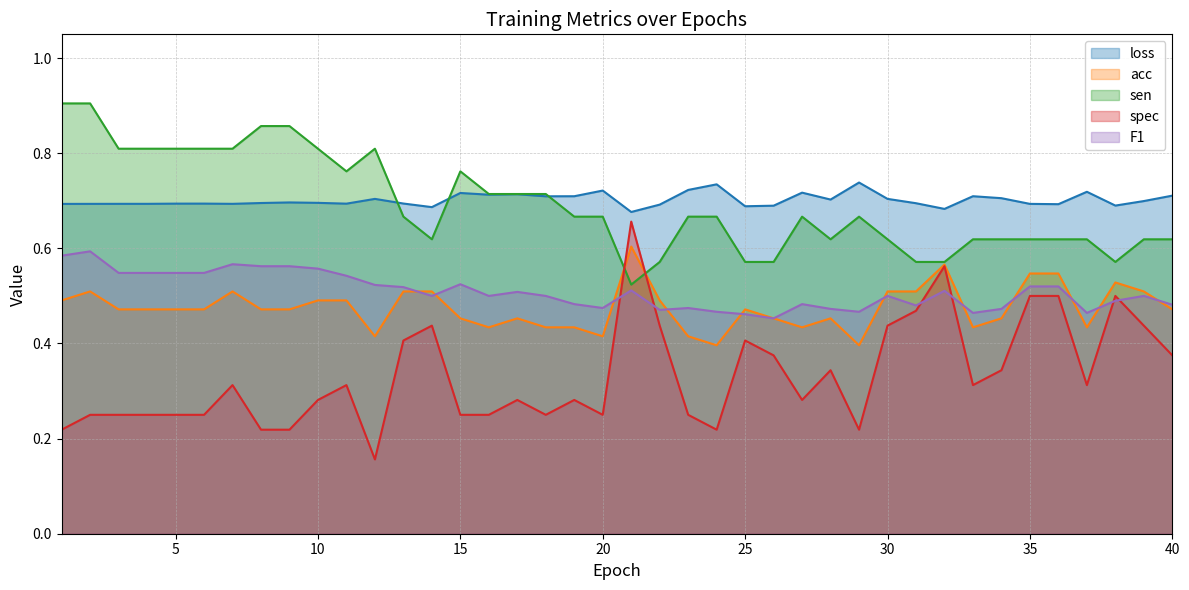

What are all the series names shown in the legend?

loss, acc, sen, spec, F1